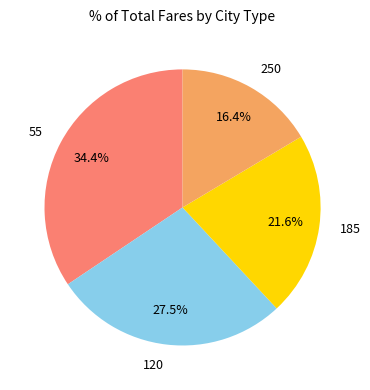

What percentage is the 250 slice, to the nearest percent?

16%